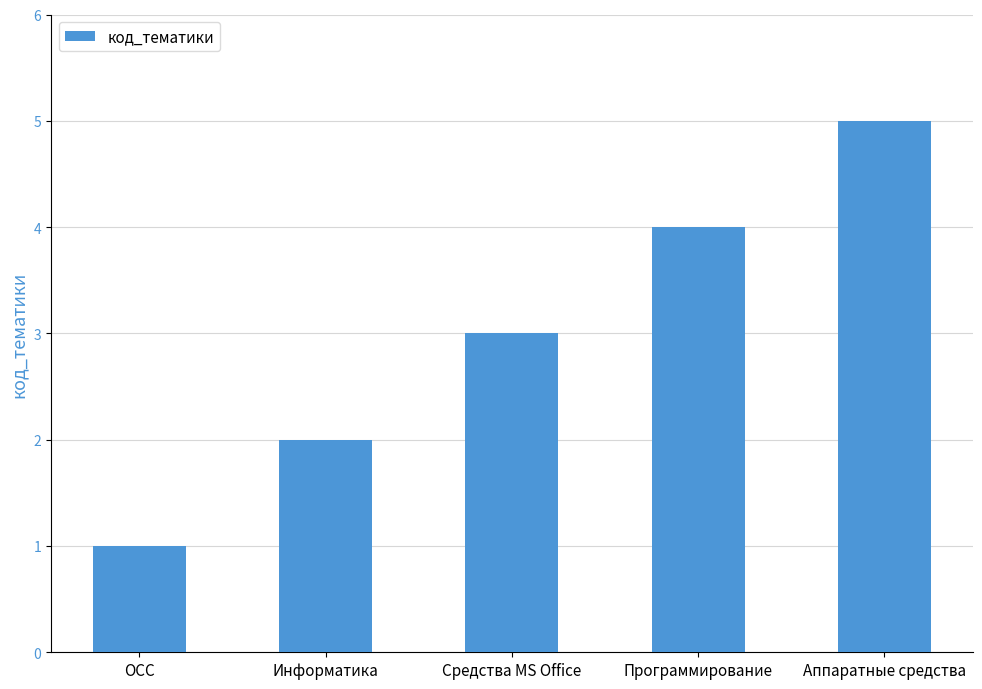

How many bars are there in total?

5